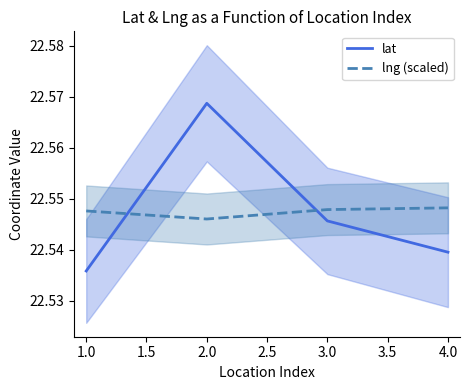

True or false: lng (scaled) has a value of 39.3 at 2.0.

False